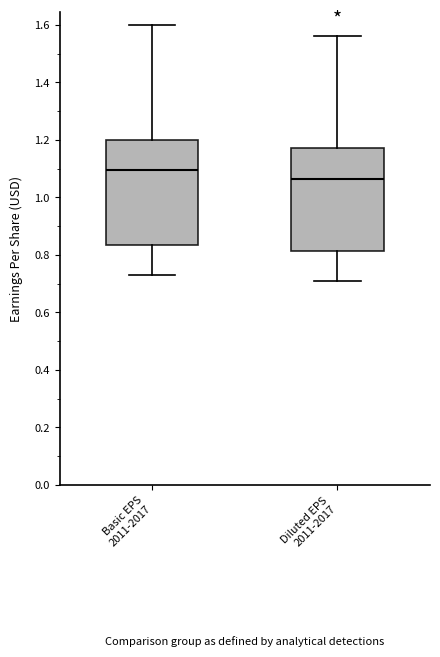

Reading left to right, read every box against the y-axis: the position of its median line, the range the box covers, and the ends of its whiskers. The values are not printed on the chart, so give them approximately, as read against the axis.

Basic EPS 2011-2017: median 1.10, box 0.84 to 1.20, whiskers 0.74 to 1.60
Diluted EPS 2011-2017: median 1.06, box 0.82 to 1.18, whiskers 0.72 to 1.56